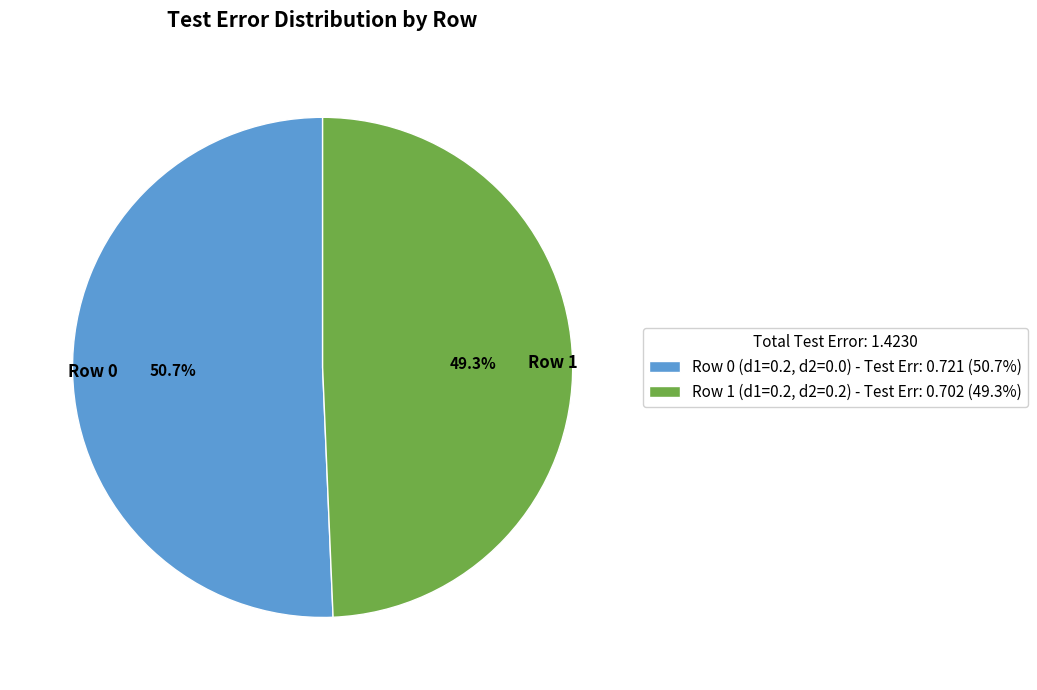

To the nearest percent, what percentage of the pie is Row 1 (d1=0.2, d2=0.2)?

49%